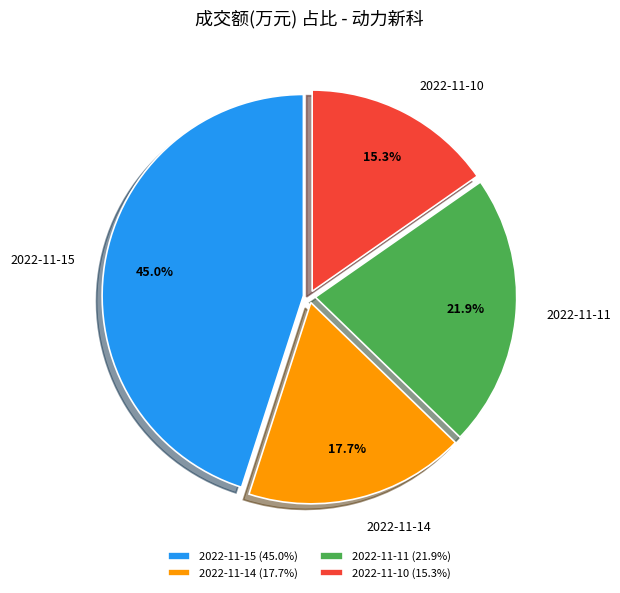

Between 2022-11-11 and 2022-11-15, which is larger?

2022-11-15